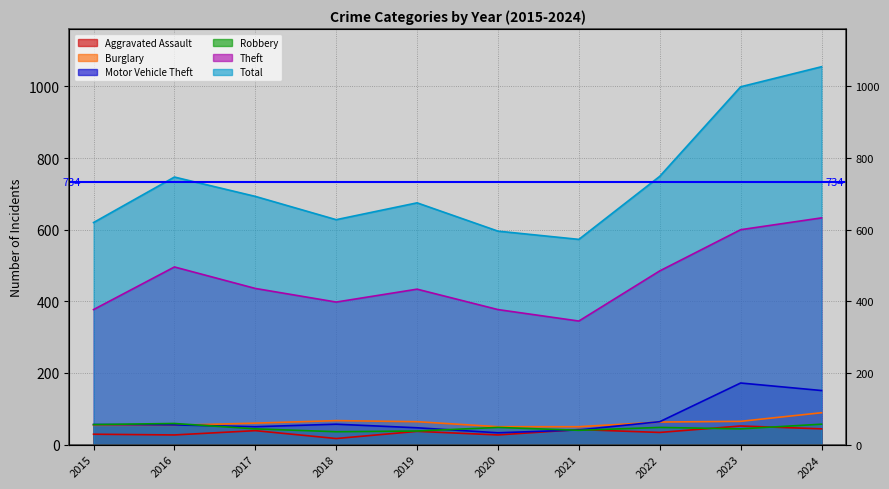

True or false: Aggravated Assault has more than 2 points higher than both neighbors.

True